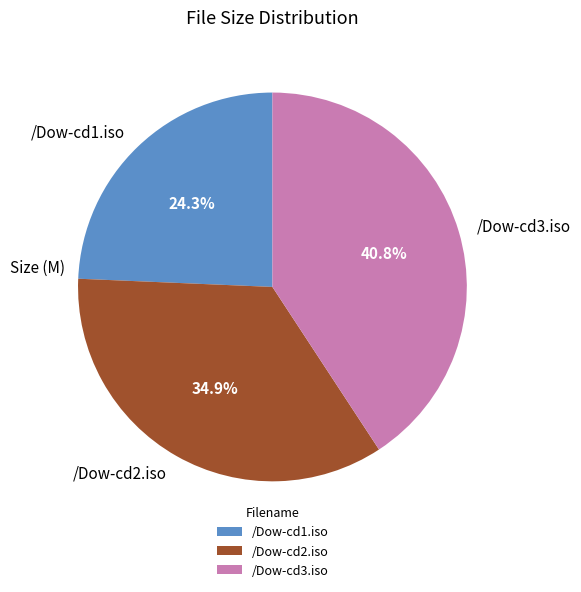

Is the sum of /Dow-cd3.iso and /Dow-cd1.iso greater than half?

Yes